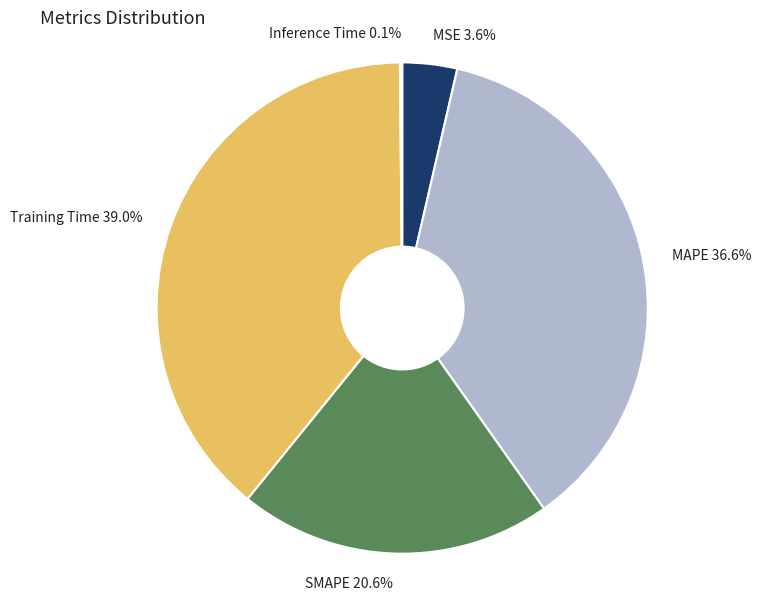

Does any single category account for the majority?

No